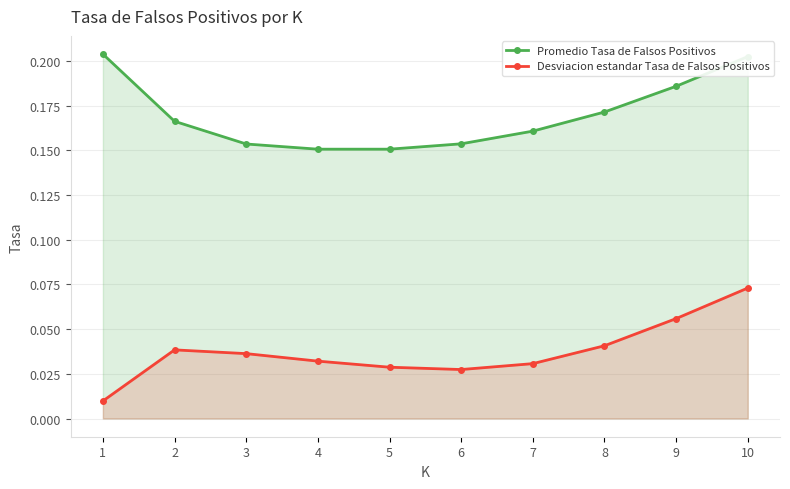

True or false: Promedio Tasa de Falsos Positivos has more than 1 interior local peaks.

False